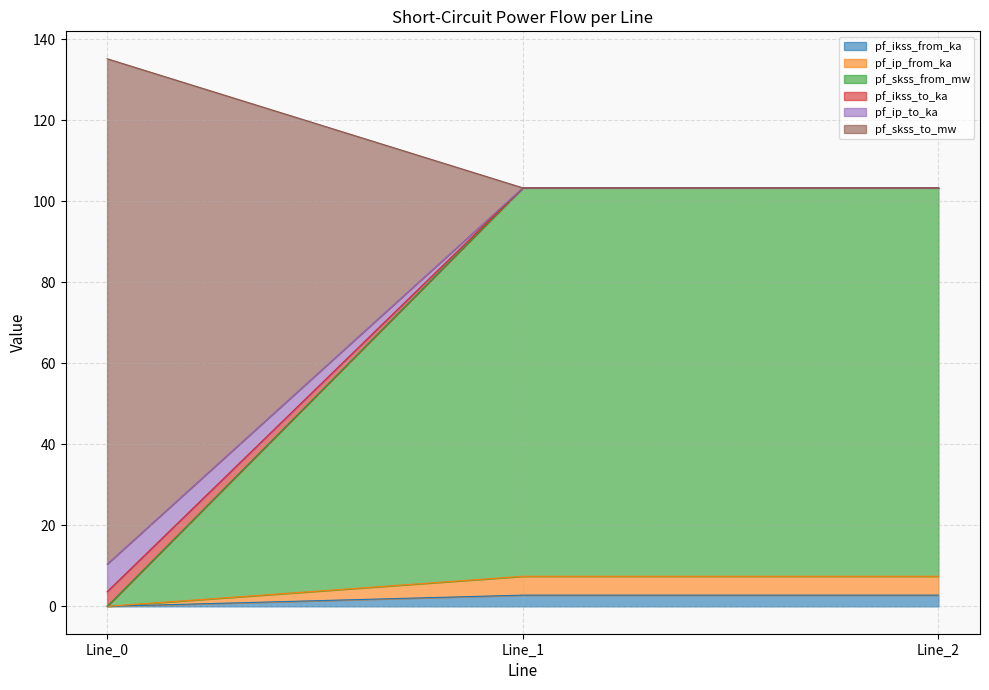

At which category is the sum across all series the highest?

Line_0